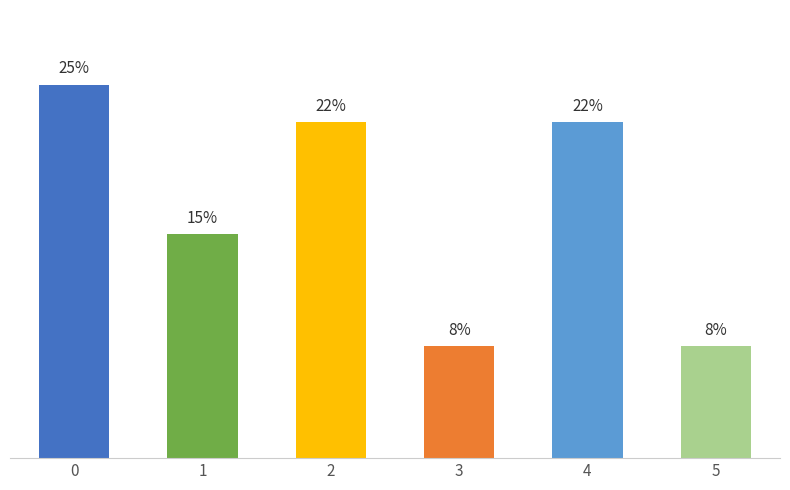

Which has a higher value, 2 or 4?

2